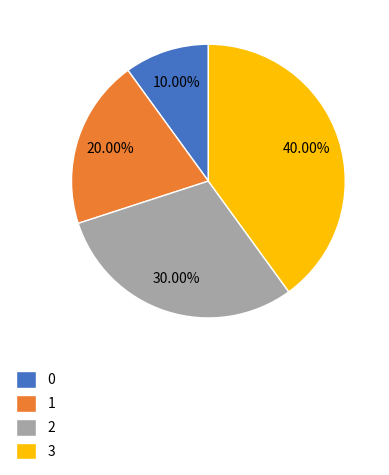

Rank the categories by value from lowest to highest.

0, 1, 2, 3